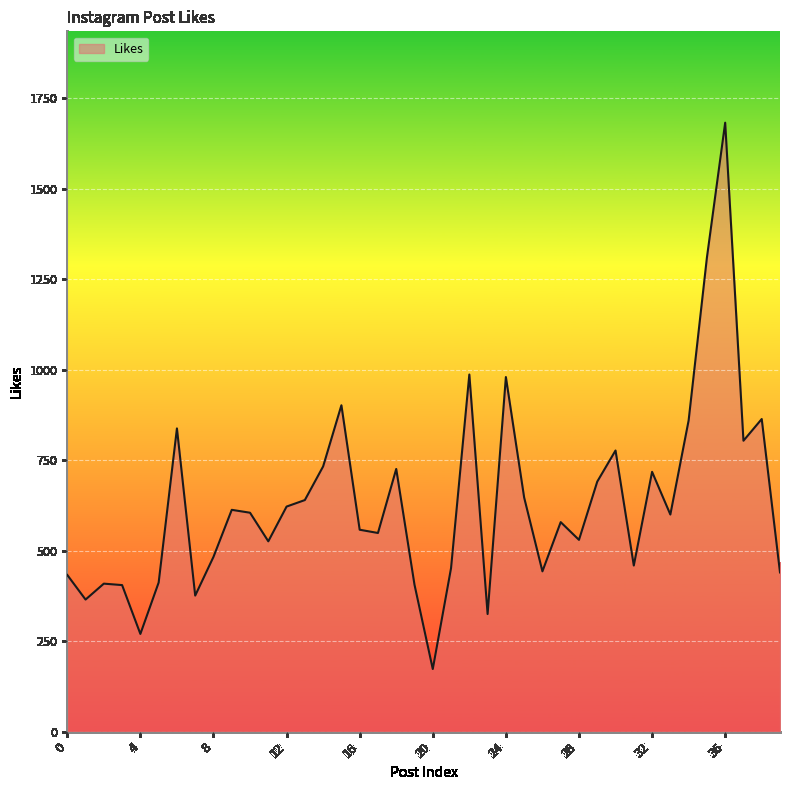

What is the smallest value displayed?

173